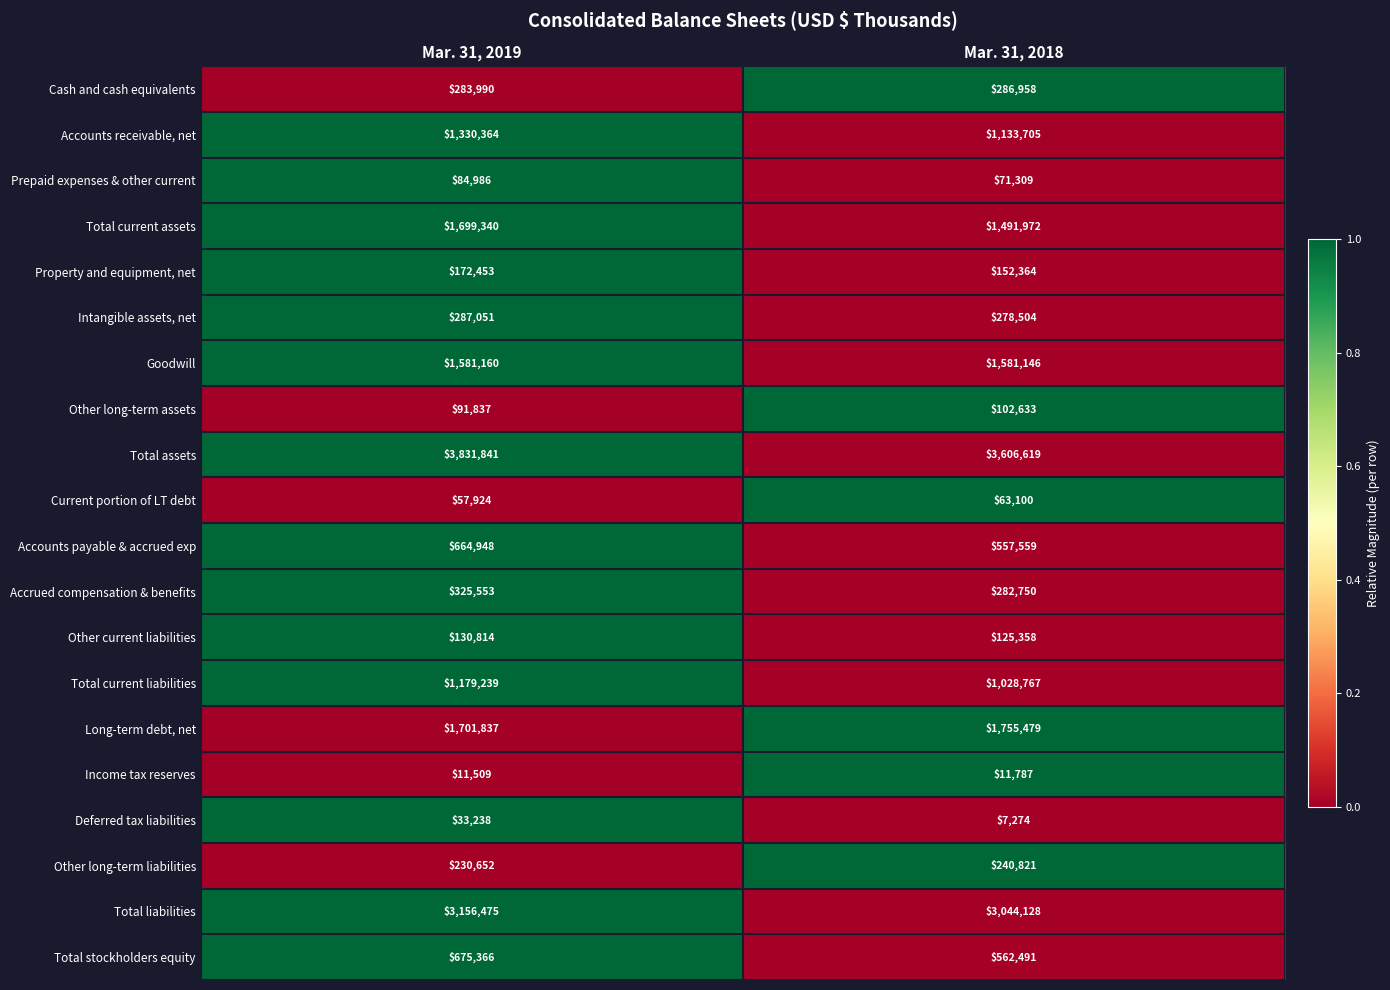

How many data points does each series have?

2